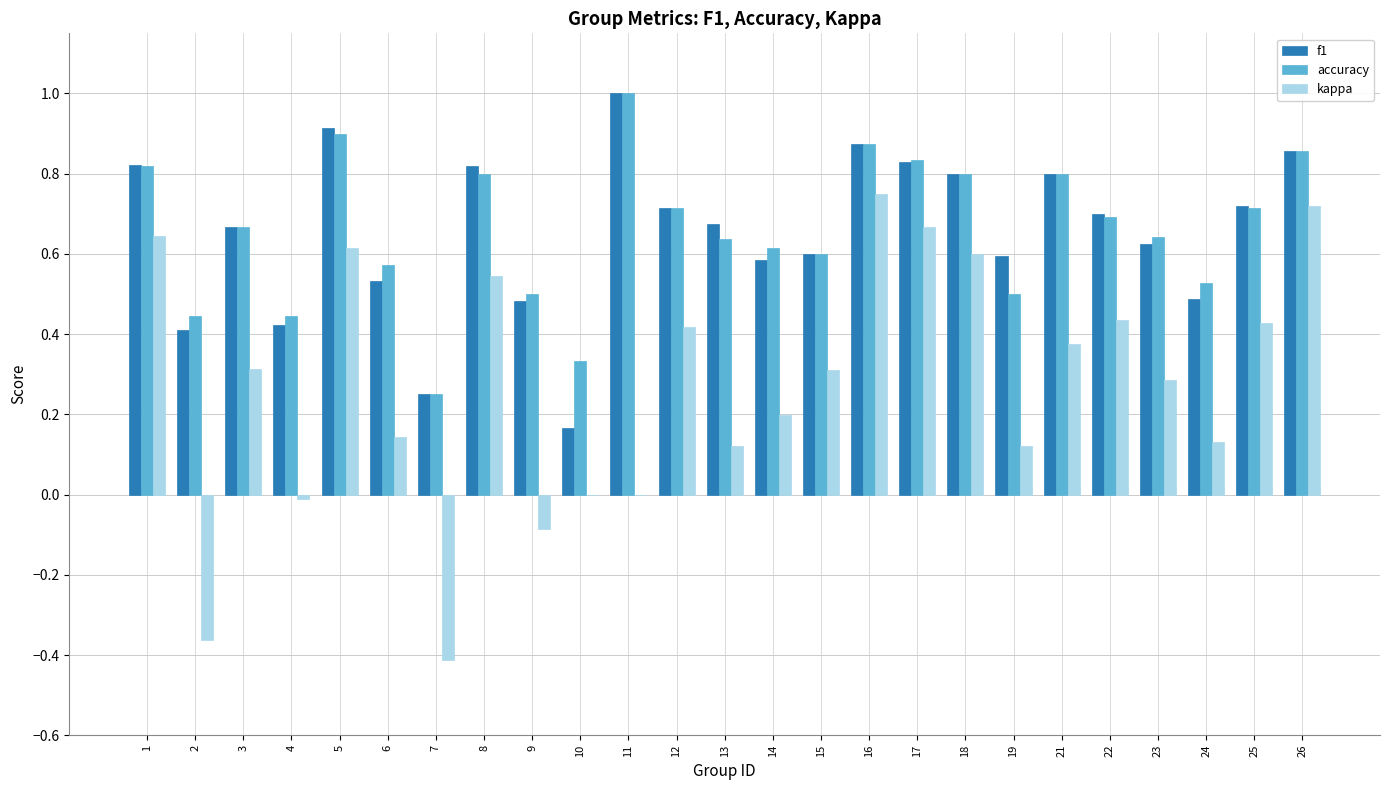

Is it true that kappa equals 0.6 at 1?

True